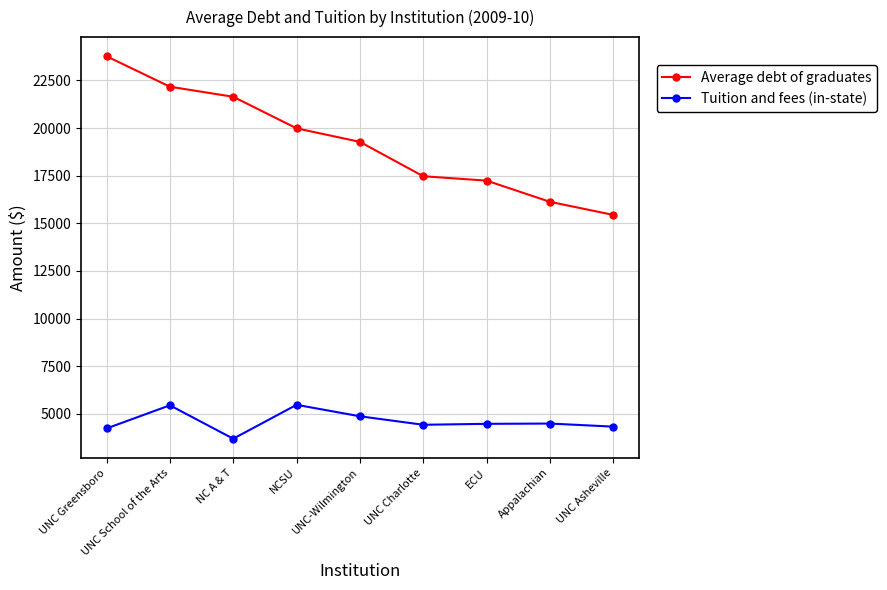

What is the spread (max minus min) of values at NCSU?

14513